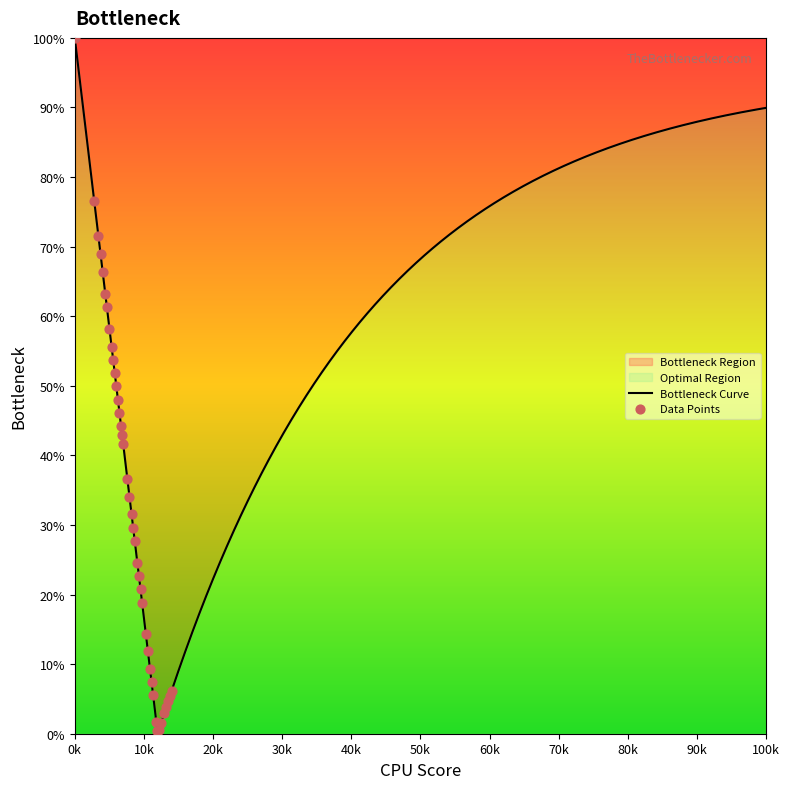

What is the maximum value for Bottleneck Curve?

100.0